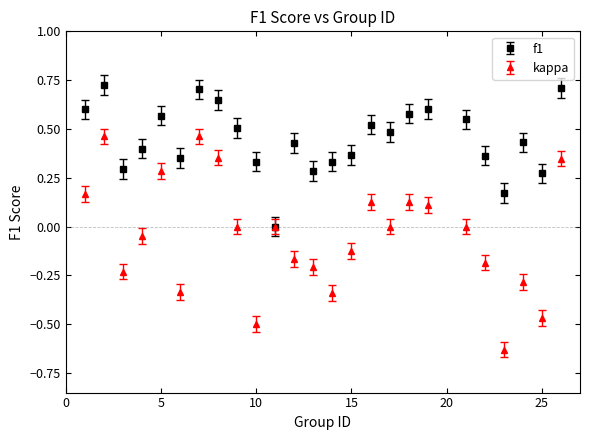

Which series has the largest total across all categories?

f1